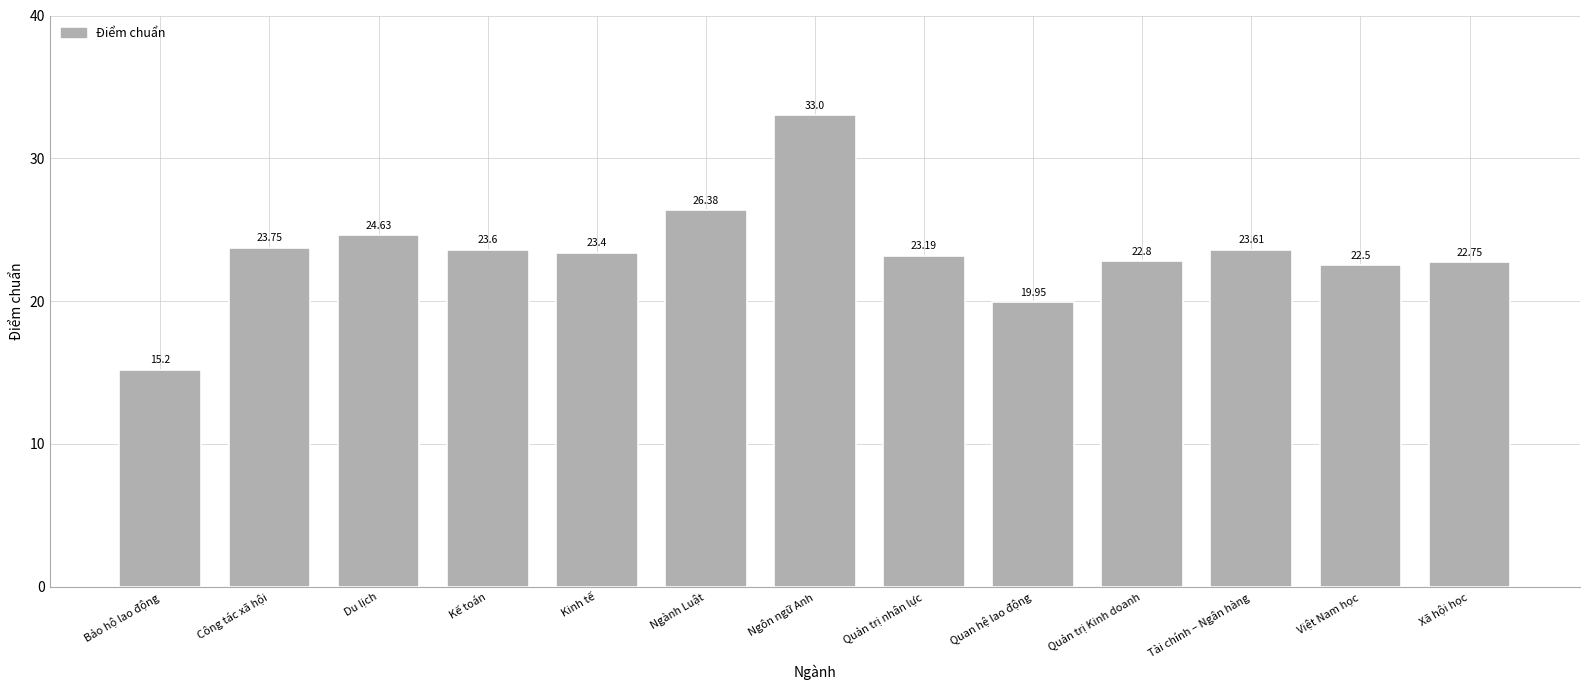

The chart shows a value of 24.6 at Du lịch. True or false?

True